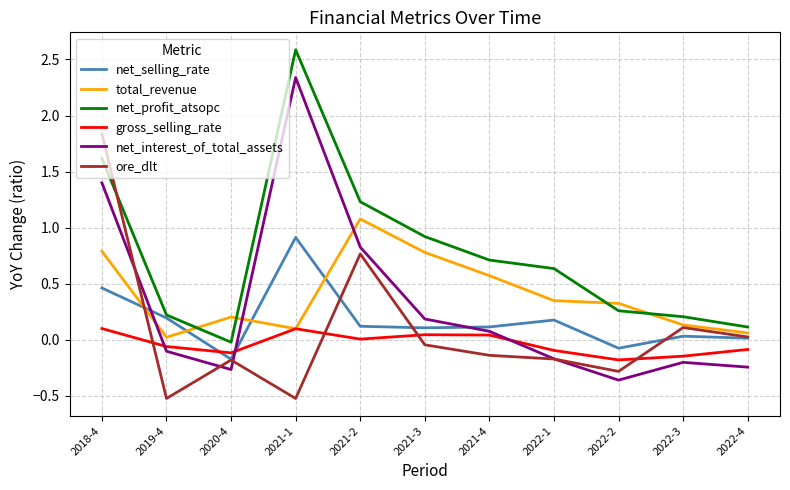

In total_revenue, how many points are higher than both neighbors (excluding endpoints)?

2